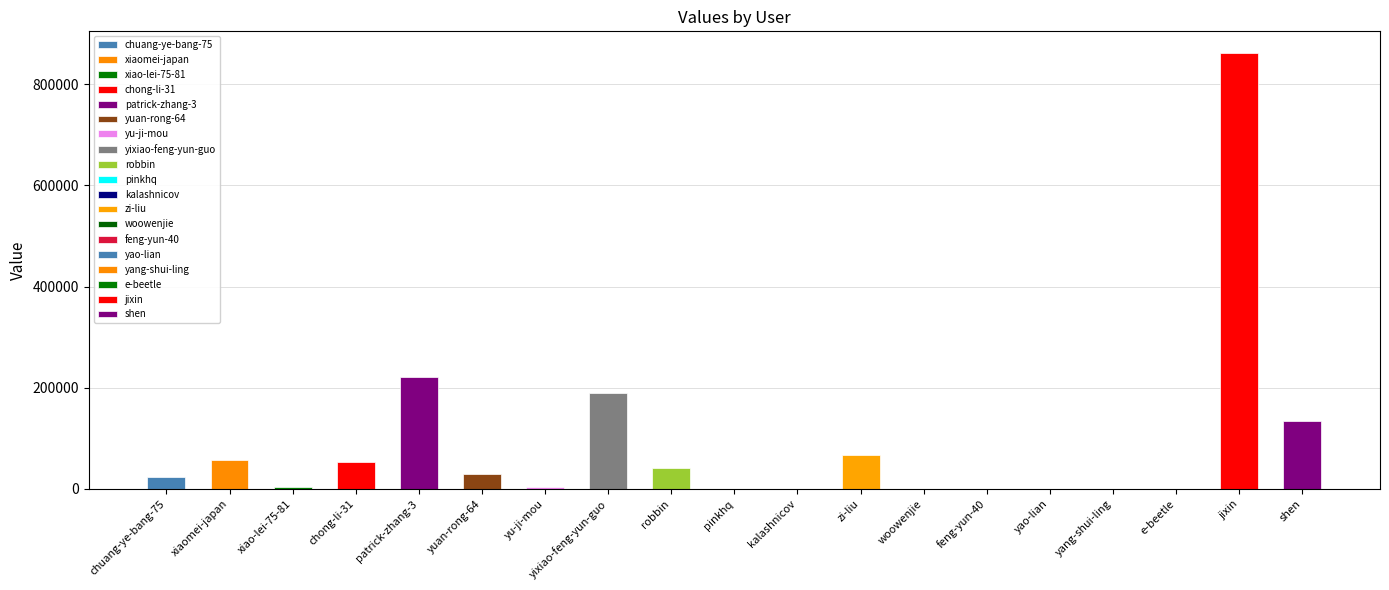

Between patrick-zhang-3 and chuang-ye-bang-75, which is larger?

patrick-zhang-3